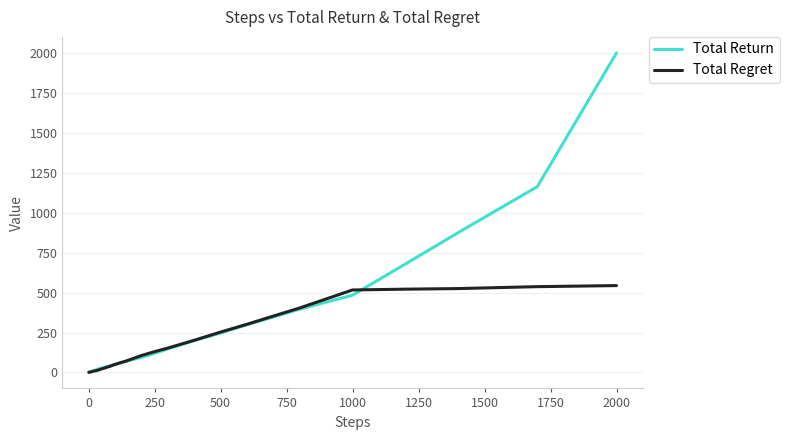

What are all the series names shown in the legend?

Total Return, Total Regret